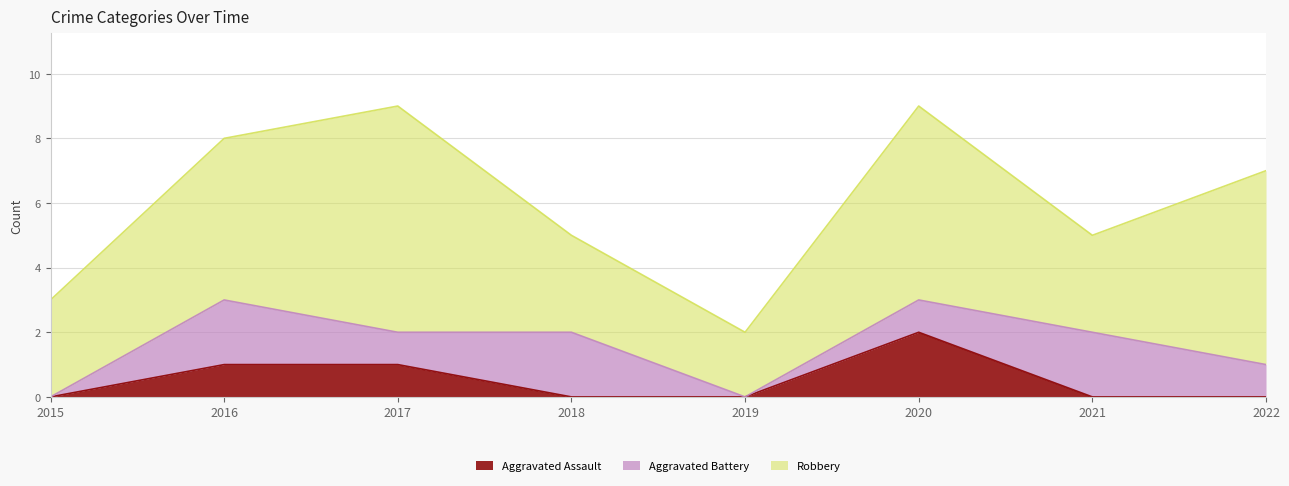

At how many categories does at least one series exceed 4?

4